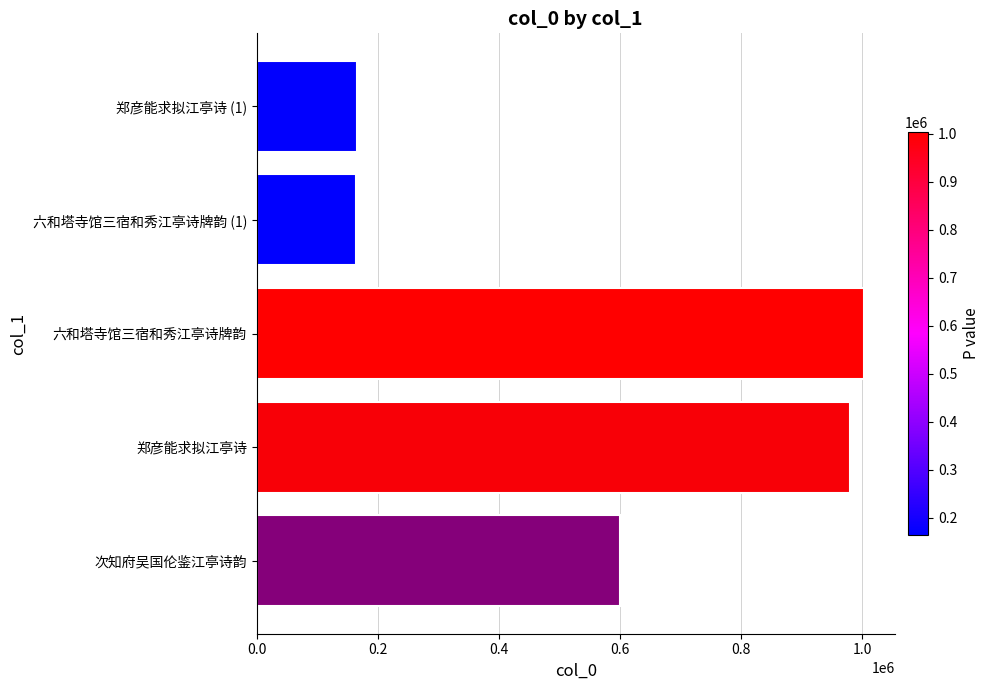

The chart shows a value of 1004003 at 六和塔寺馆三宿和秀江亭诗牌韵. True or false?

True